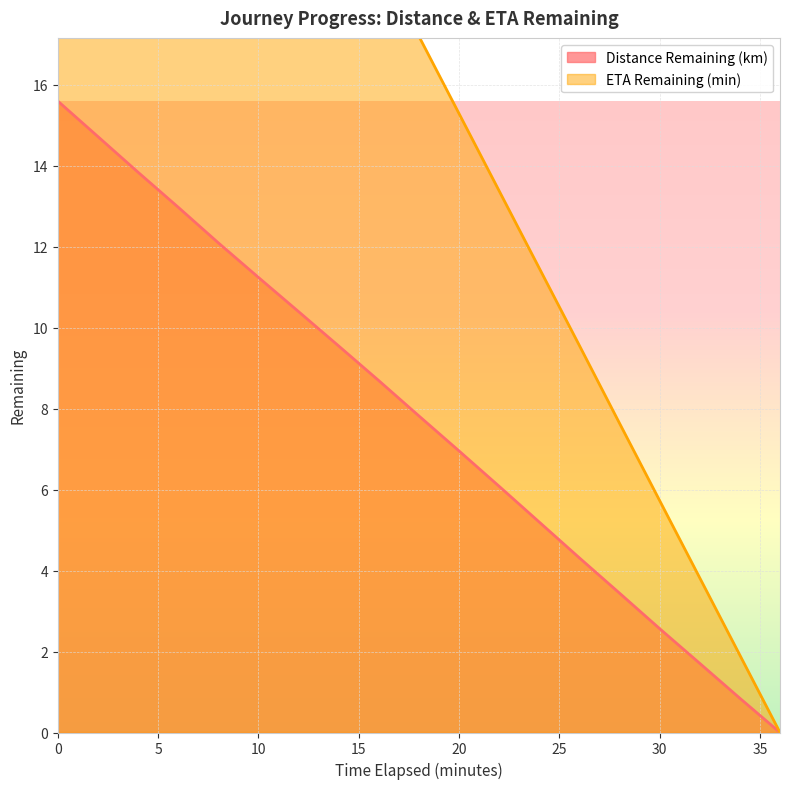

Which series changed the most between 4.0 and 10.0?

ETA Remaining (min)